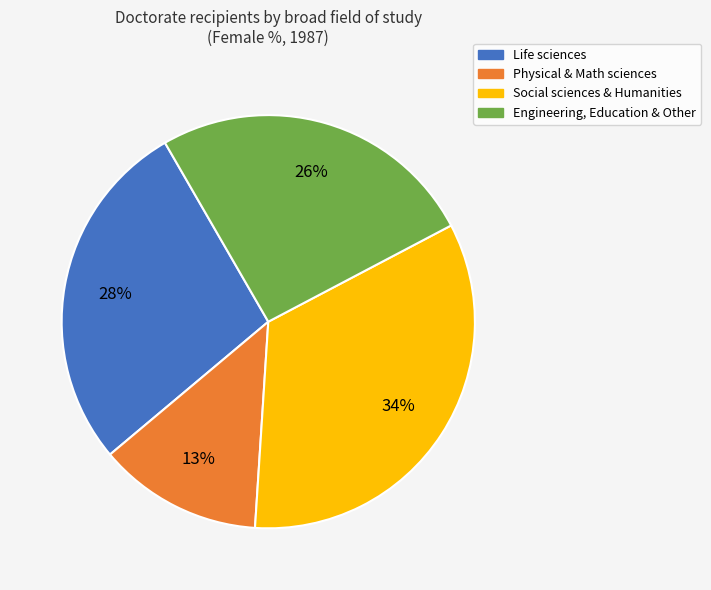

To the nearest percent, what is the average slice percentage?

25%